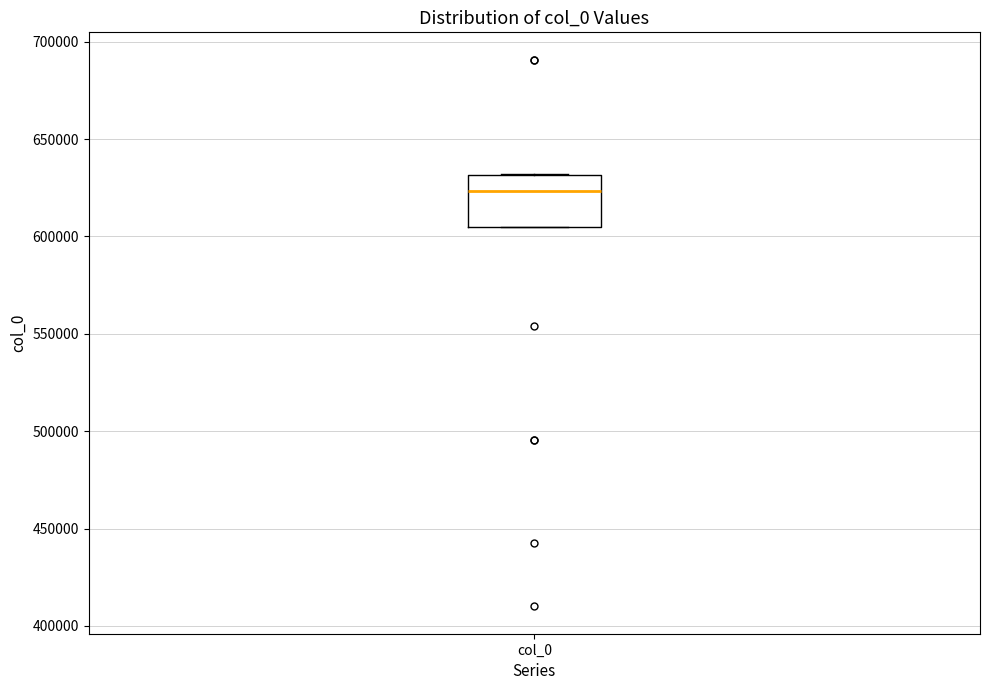

Where does the median line of the box for col_0 sit on the y-axis? The values are not printed on the chart, so give them approximately, as read against the axis.

625000